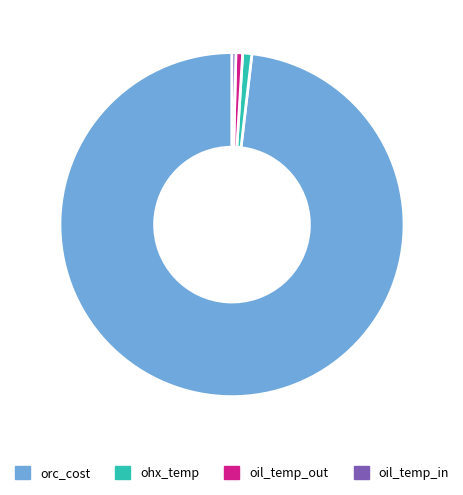

How many slices are in this pie chart?

4